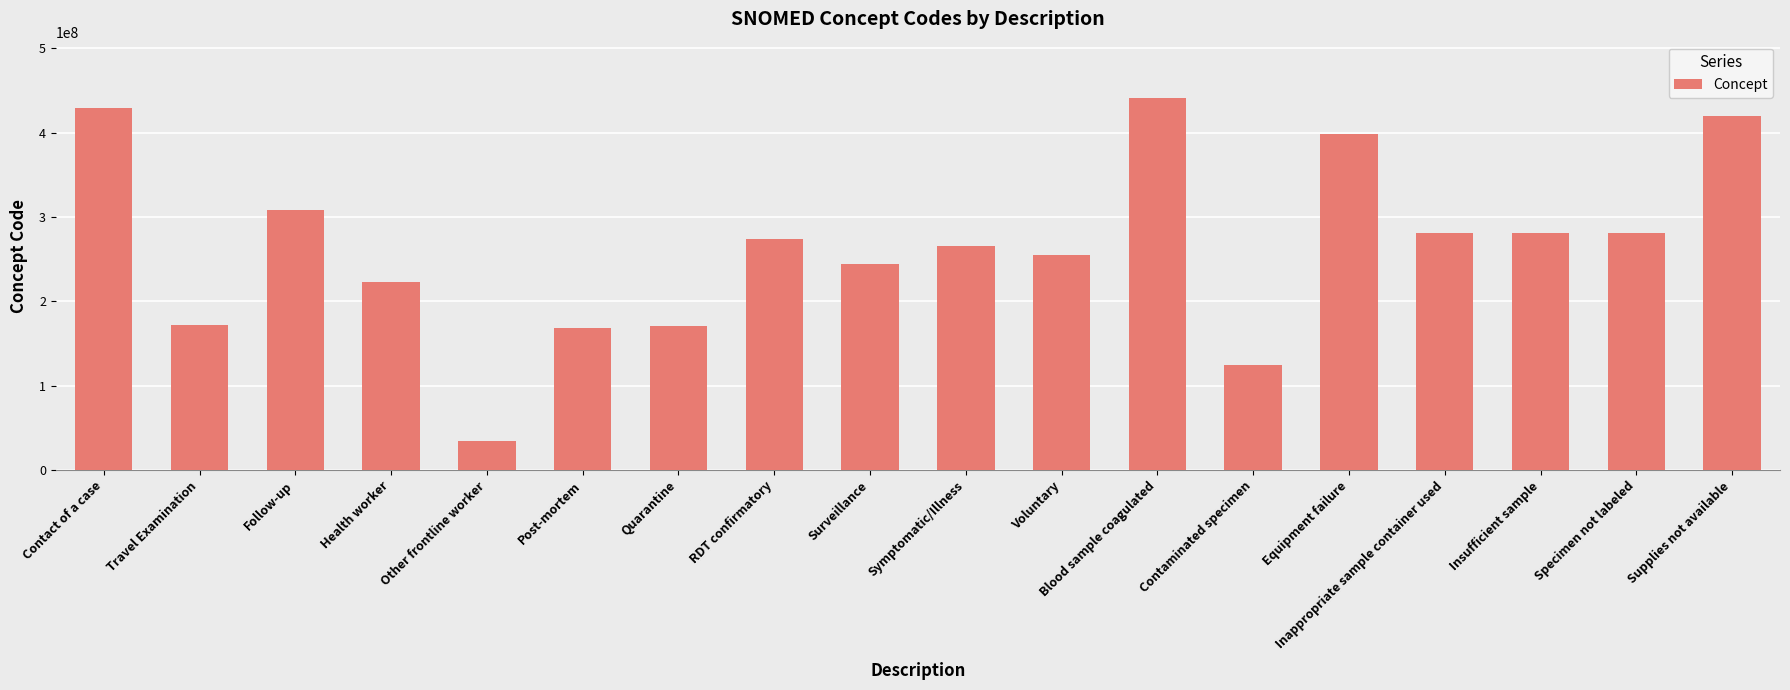

What is the label of the 1st bar from the right?

Supplies not available